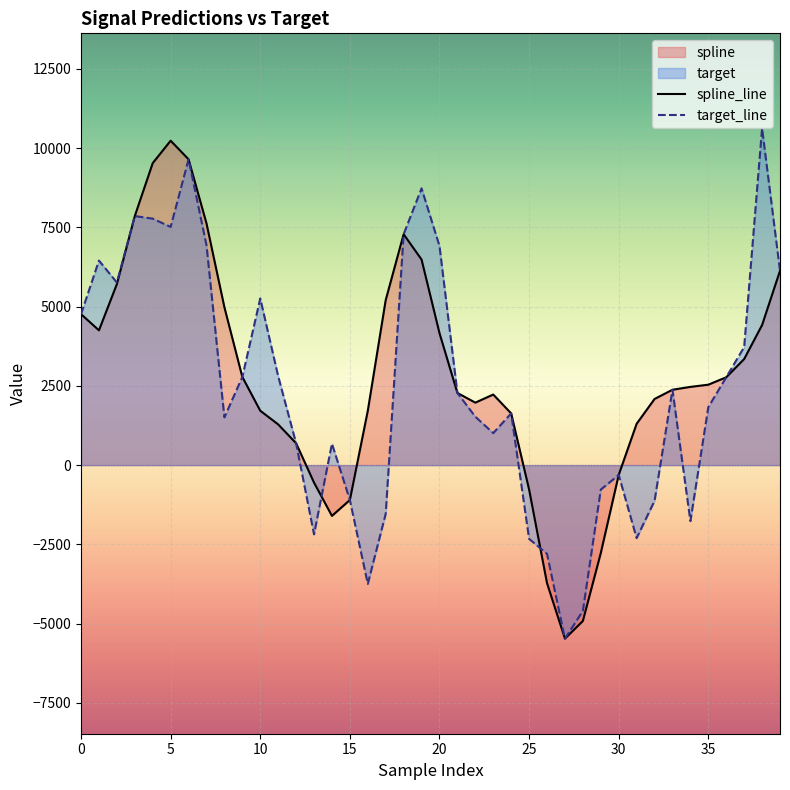

What is the average value of the spline_line series?

2755.5